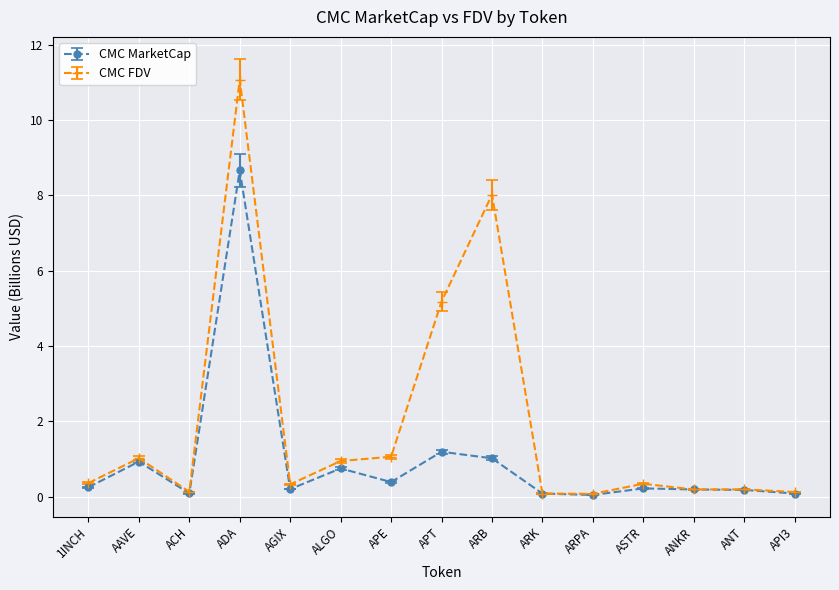

At which category is the sum across all series the highest?

ADA